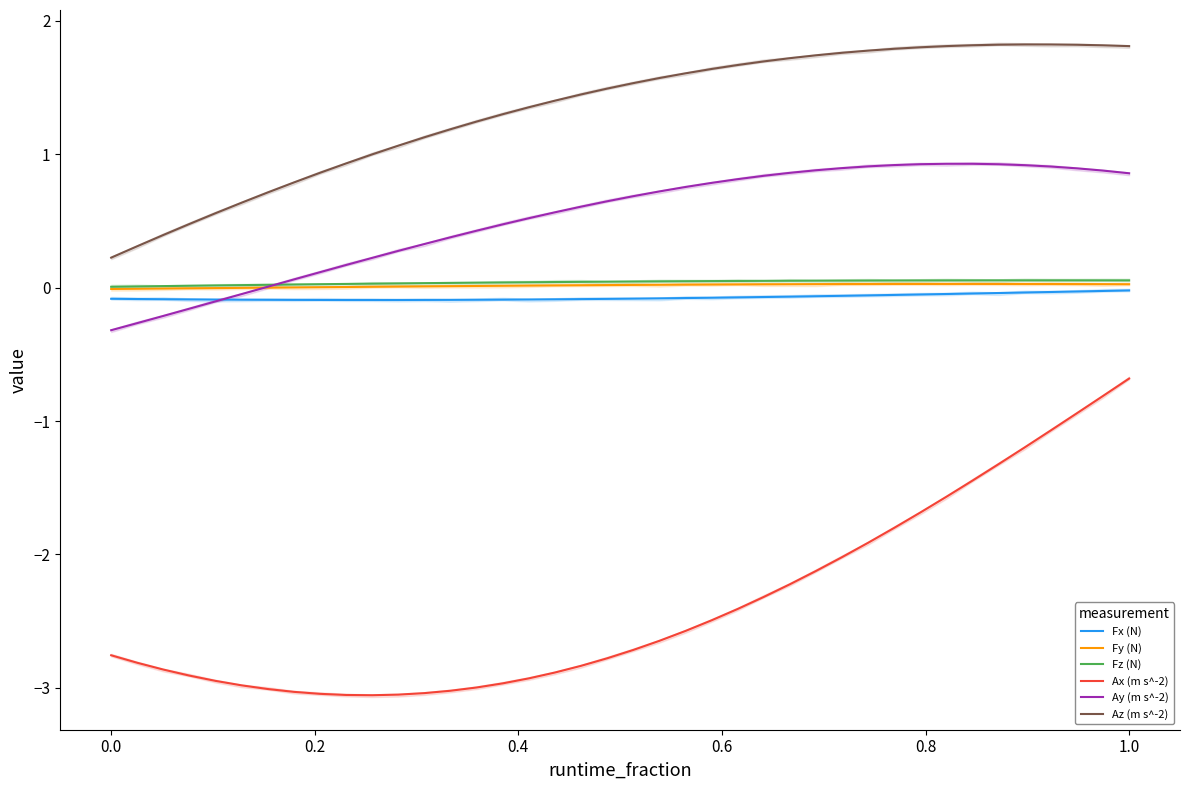

The value of Fx (N) at 23 is -0.1. True or false?

True